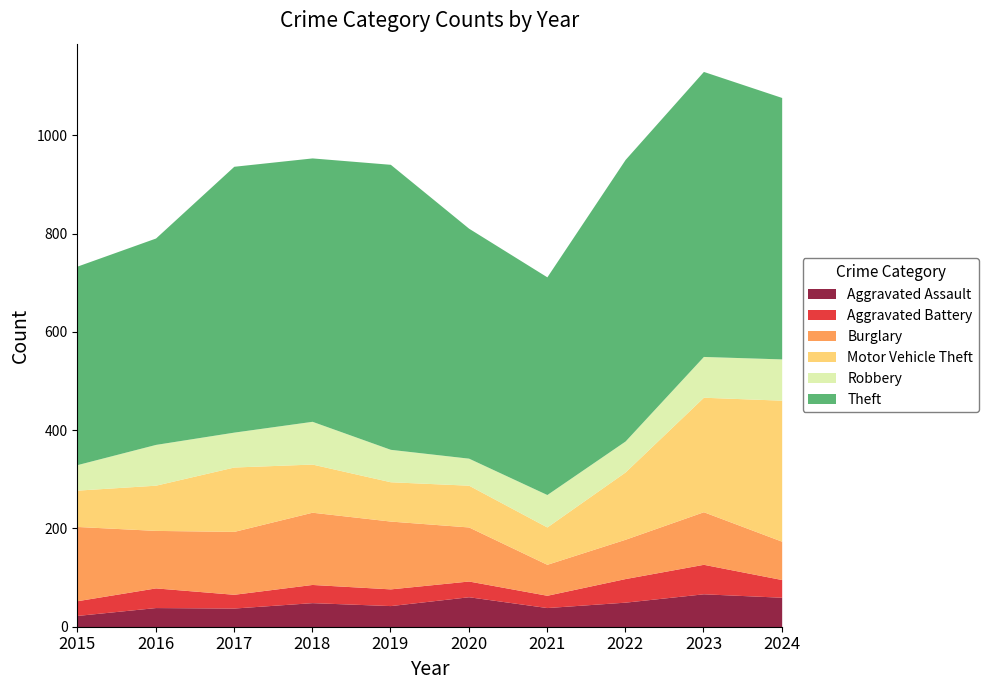

True or false: Motor Vehicle Theft and Theft intersect in this chart.

False